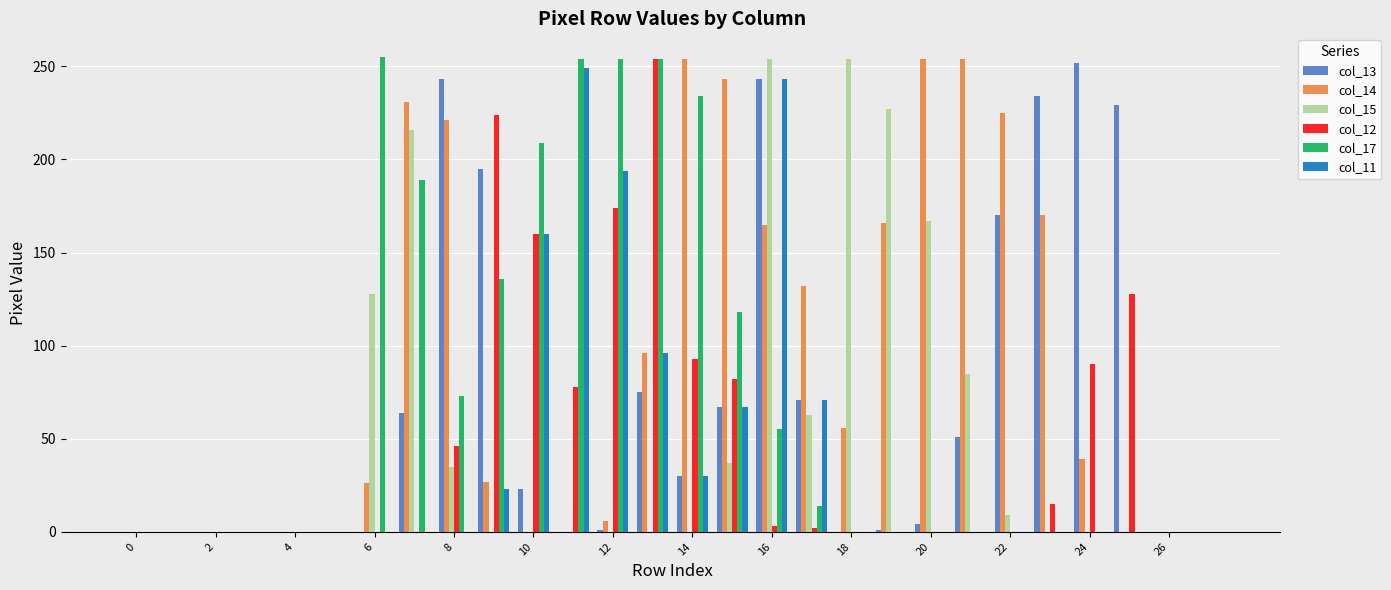

What is the greatest value displayed?

255